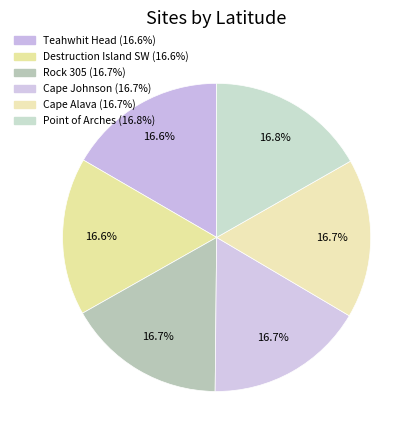

The Rock 305 slice represents 25% of the pie. True or false?

False